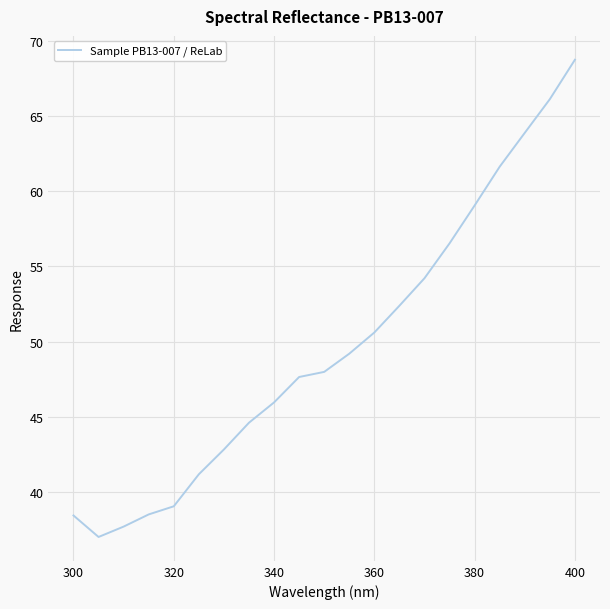

What is the difference between the maximum and minimum values?

31.7